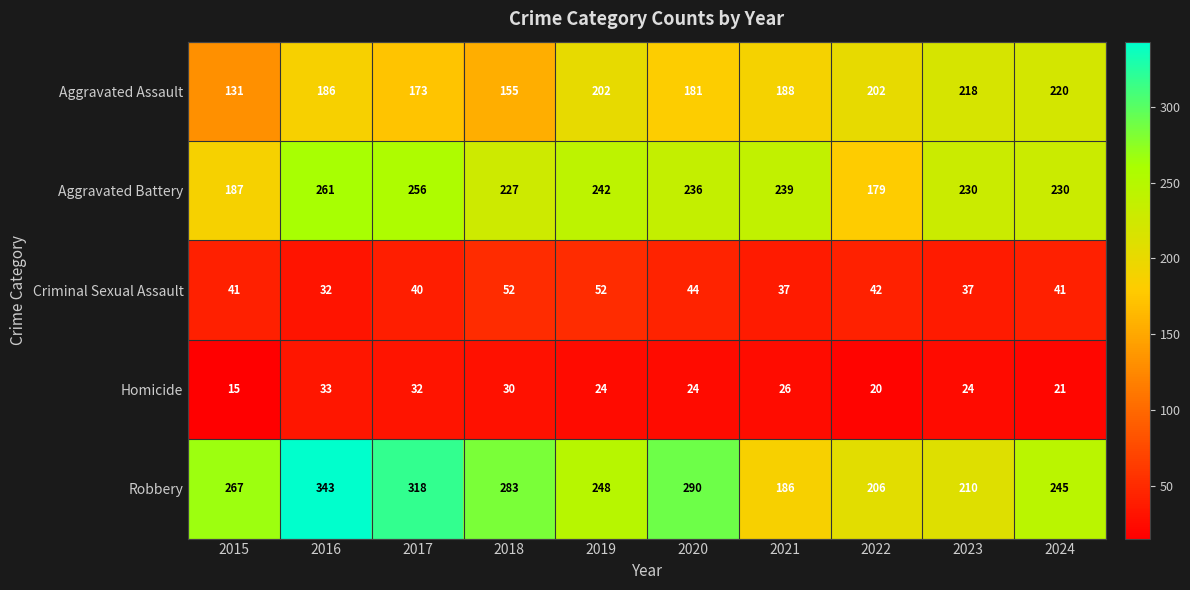

What is the total value across all series at 2018?

747